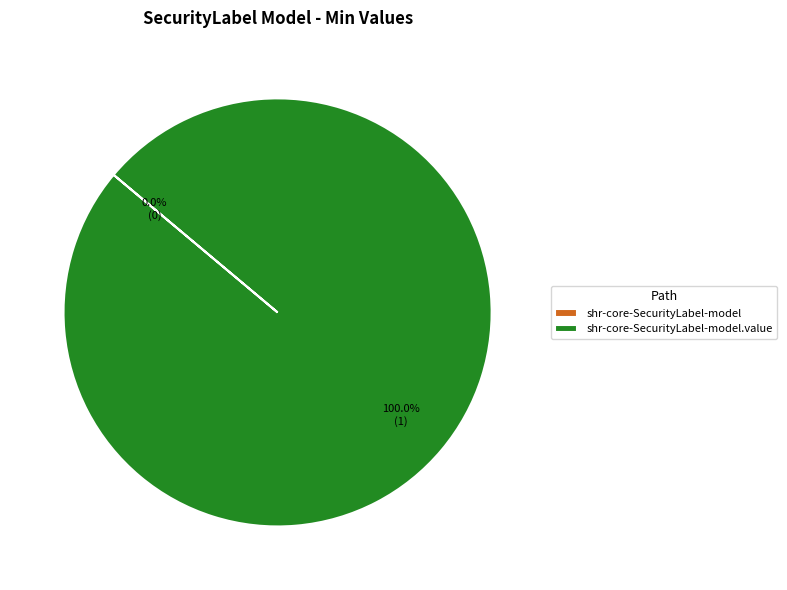

Is it true that shr-core-SecurityLabel-model is 0% of the pie?

True